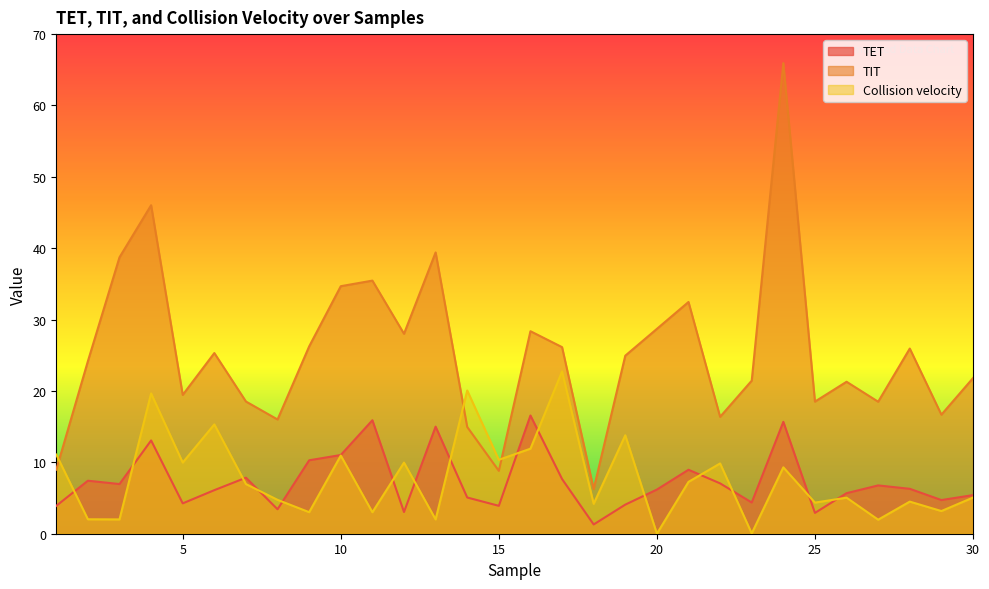

What is the value of the TET point at the 26th from the left?

5.7